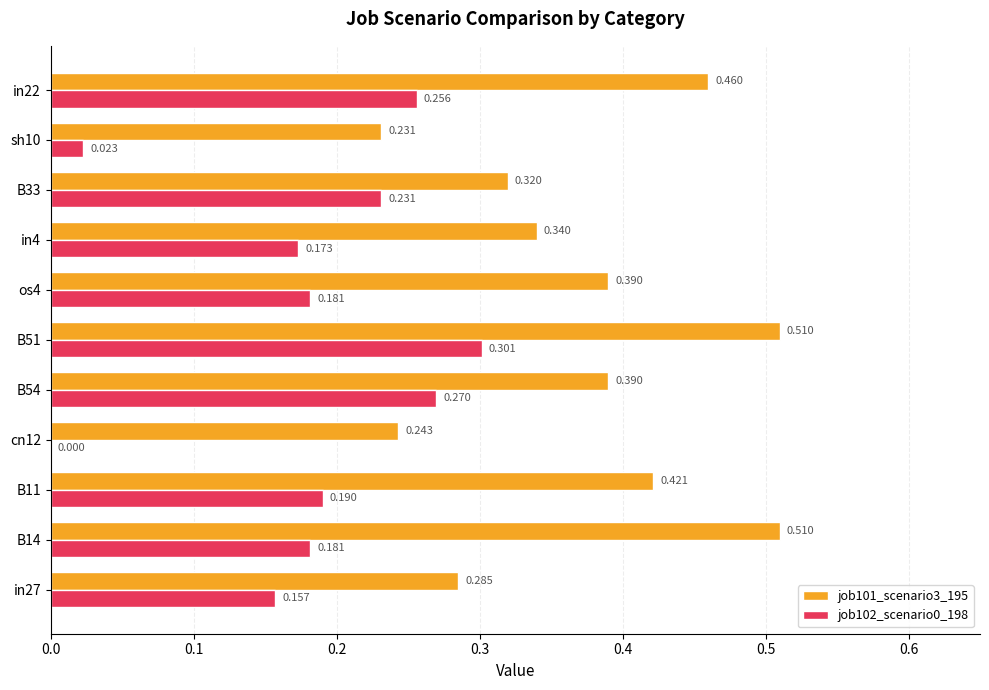

At which category is the sum across all series the highest?

B51